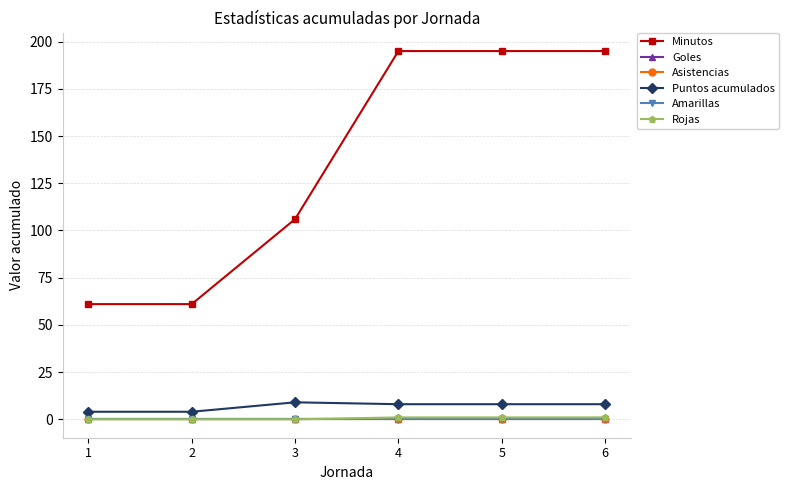

Rank the series at 3 from lowest to highest value.

Goles, Asistencias, Amarillas, Rojas, Puntos acumulados, Minutos